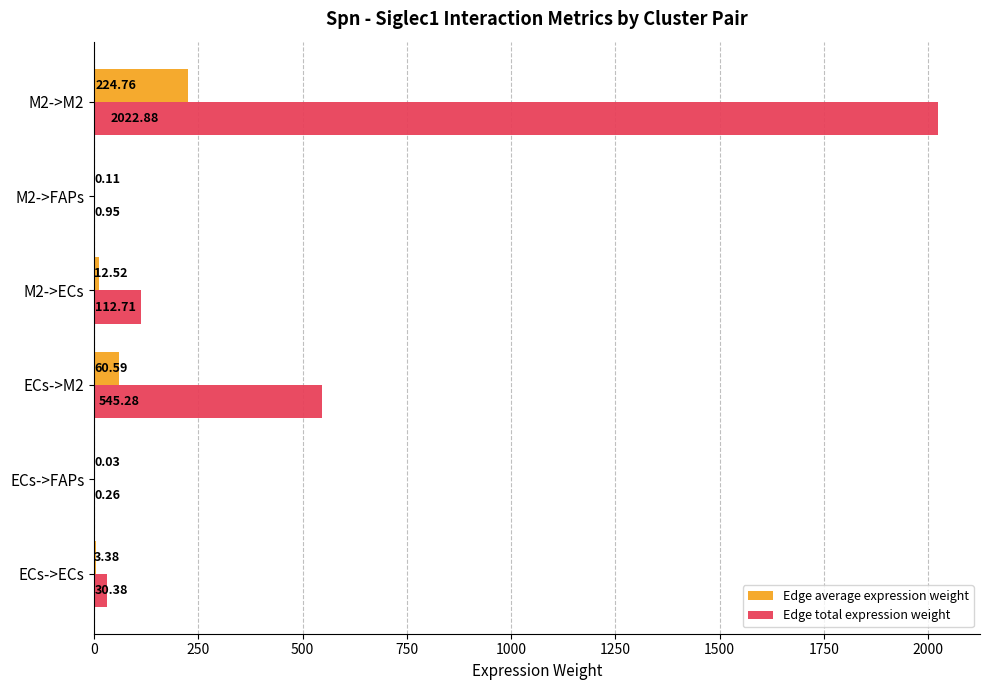

What is the total value across all series at ECs->M2?

605.9